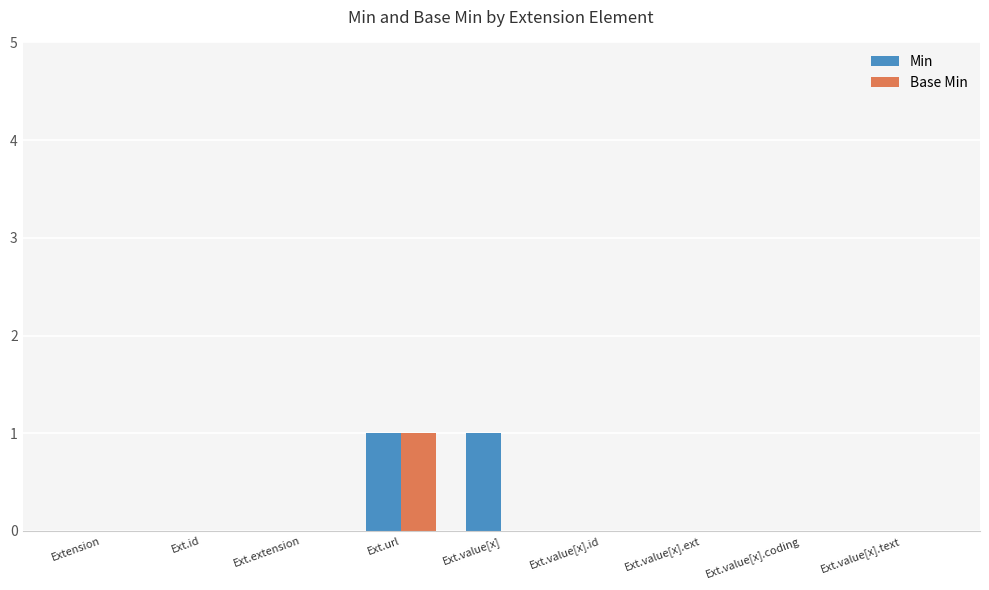

Reading left to right, list all the values displayed in this chart.

Min: Extension=0	Ext.id=0	Ext.extension=0	Ext.url=1	Ext.value[x]=1	Ext.value[x].id=0	Ext.value[x].ext=0	Ext.value[x].coding=0	Ext.value[x].text=0
Base Min: Extension=0	Ext.id=0	Ext.extension=0	Ext.url=1	Ext.value[x]=0	Ext.value[x].id=0	Ext.value[x].ext=0	Ext.value[x].coding=0	Ext.value[x].text=0